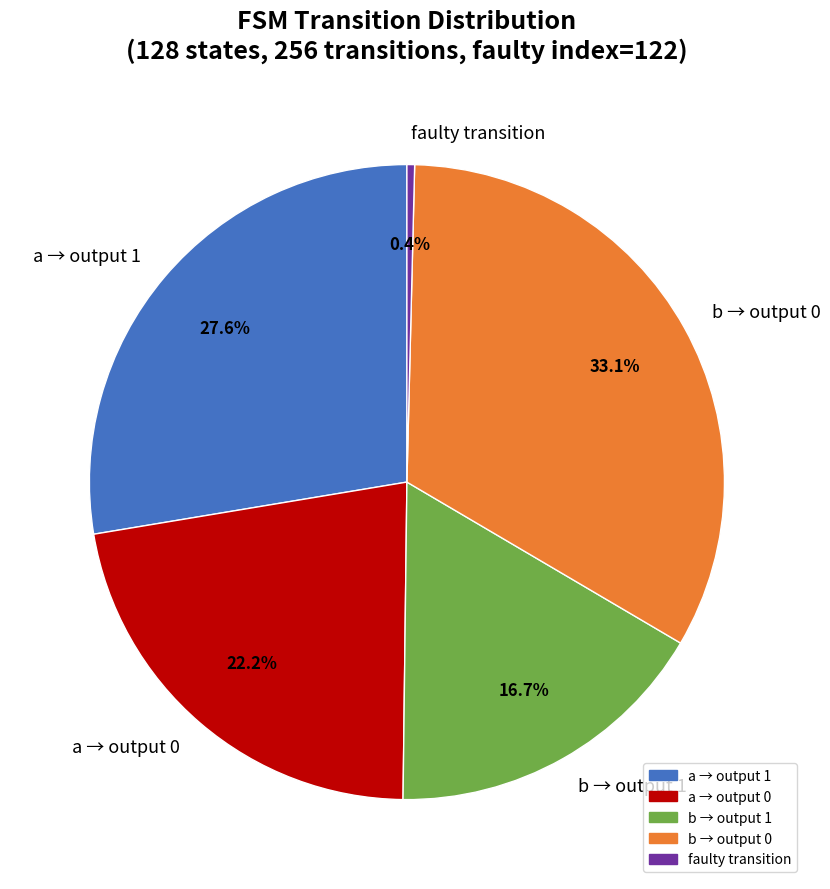

Does faulty transition account for over 50% of the chart?

No